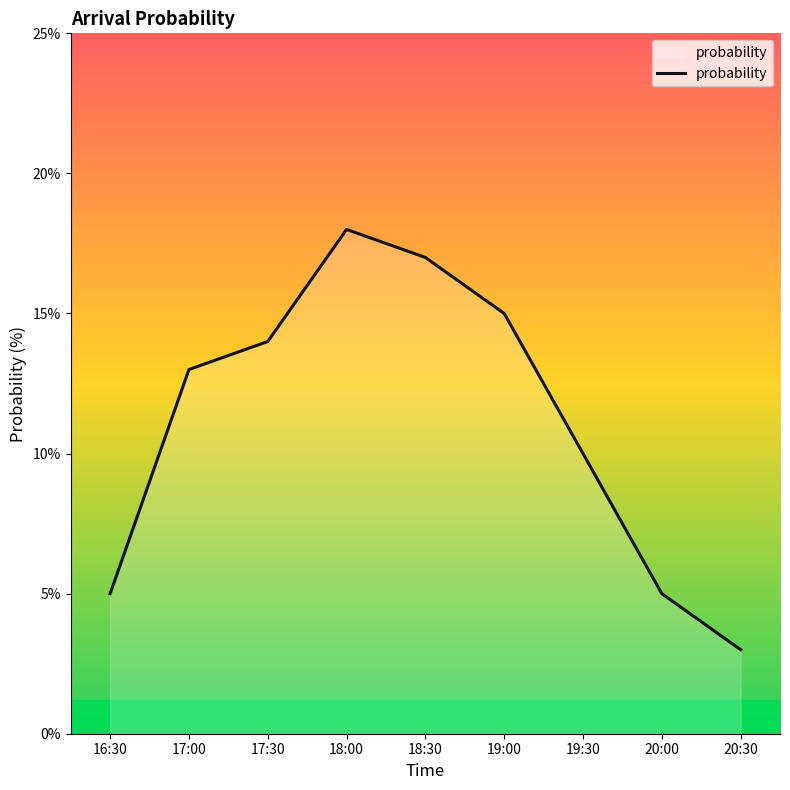

What is the smallest value displayed?

3